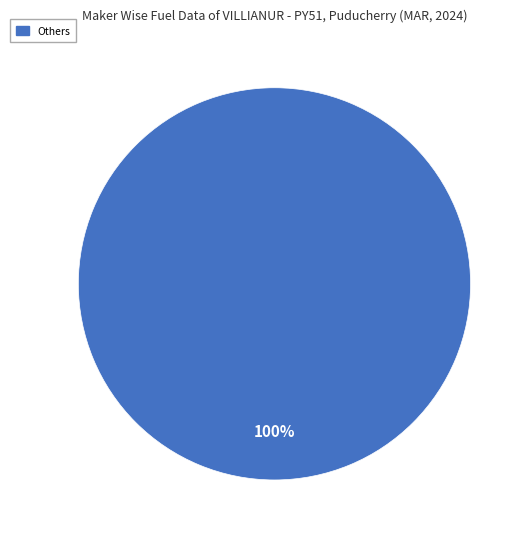

Is there a majority slice in this chart?

Yes